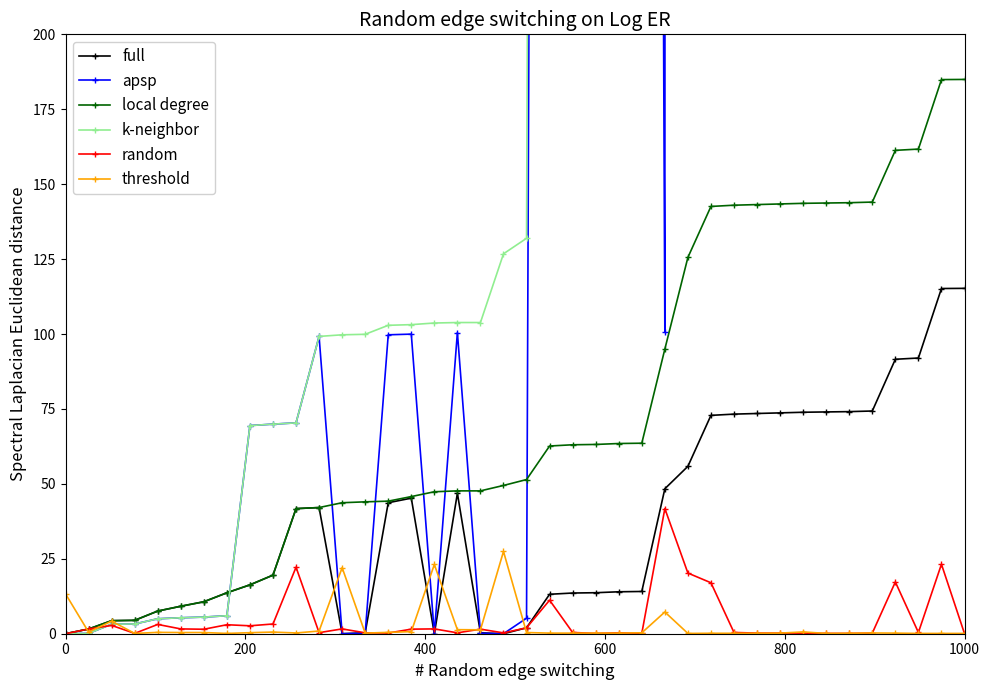

True or false: threshold has more than 0 points higher than both neighbors.

True